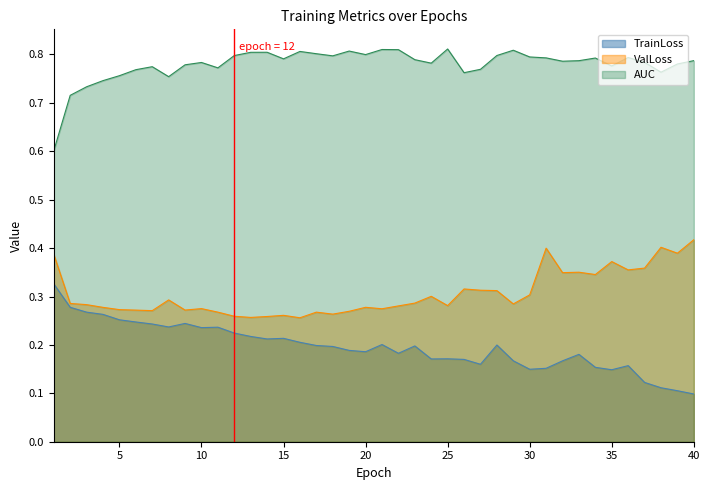

What is the highest value of the ValLoss series?

0.4